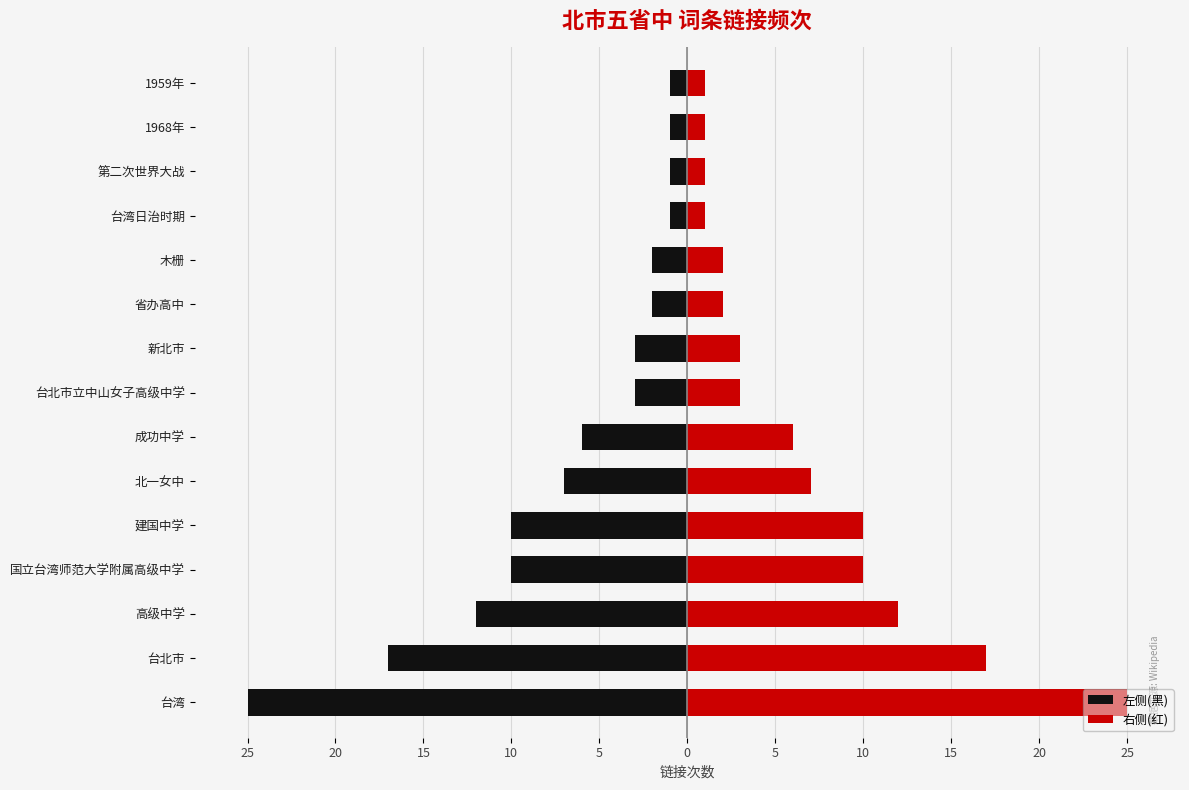

How many values in the 左侧(黑) series are below -3?

7